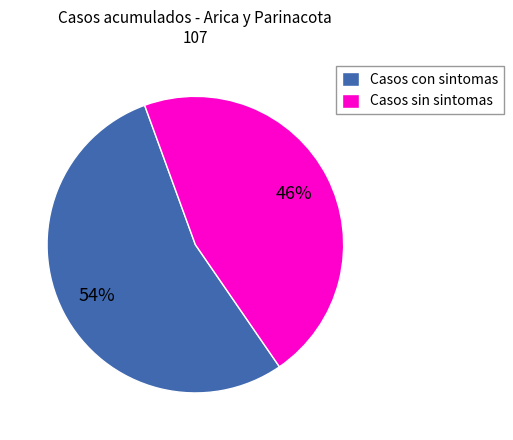

Combined, do Casos sin sintomas and Casos con sintomas account for over 50%?

Yes